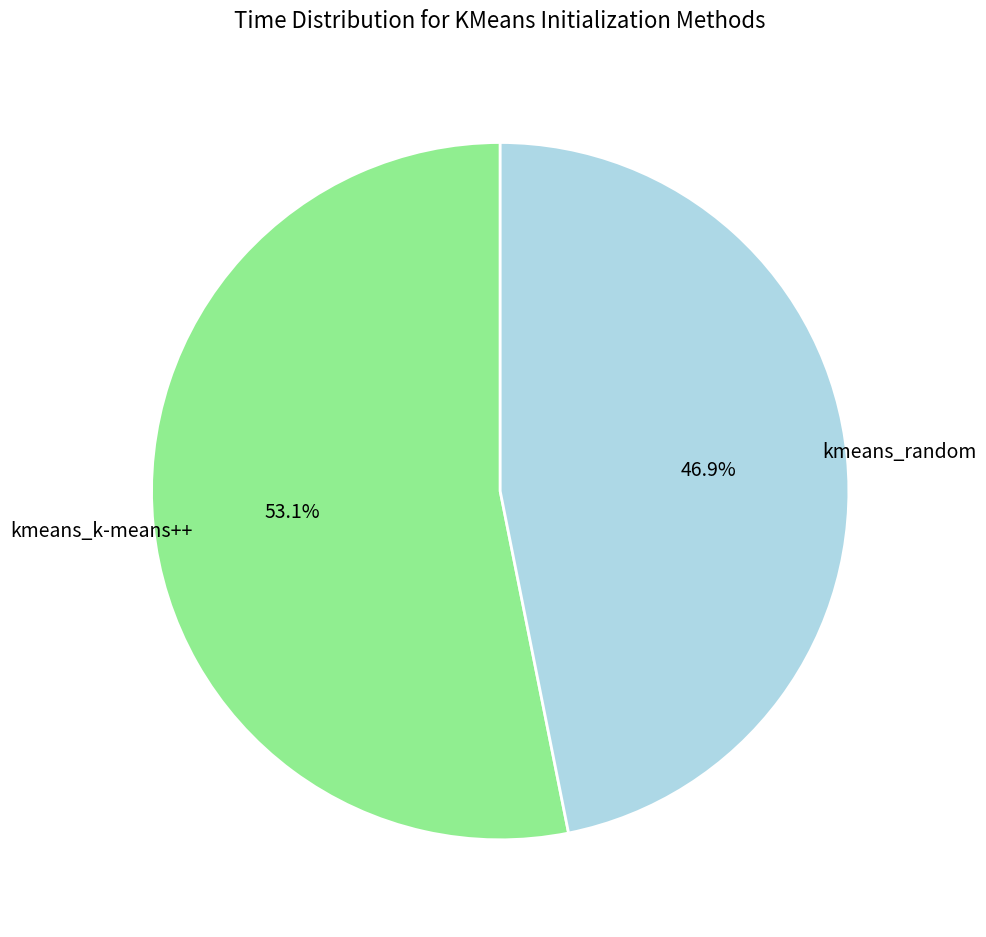

Which category has the biggest portion of the pie?

kmeans_k-means++